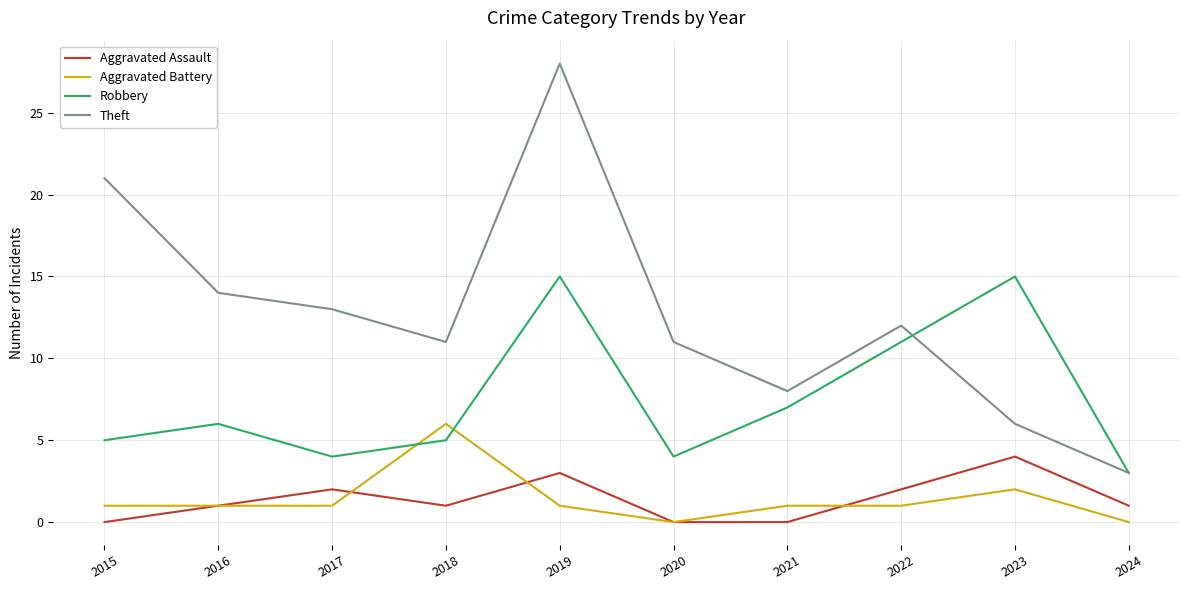

Which label corresponds to the largest value in the chart?

2019